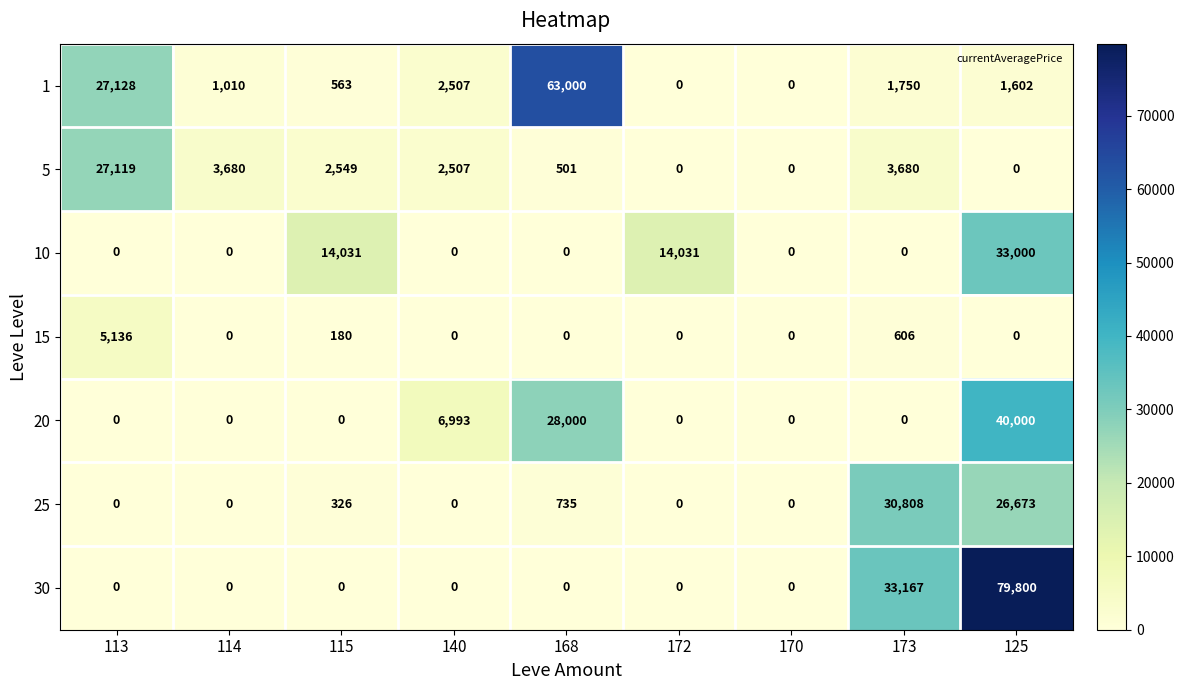

What is the difference between the second highest and minimum values in the 25 series?

26673